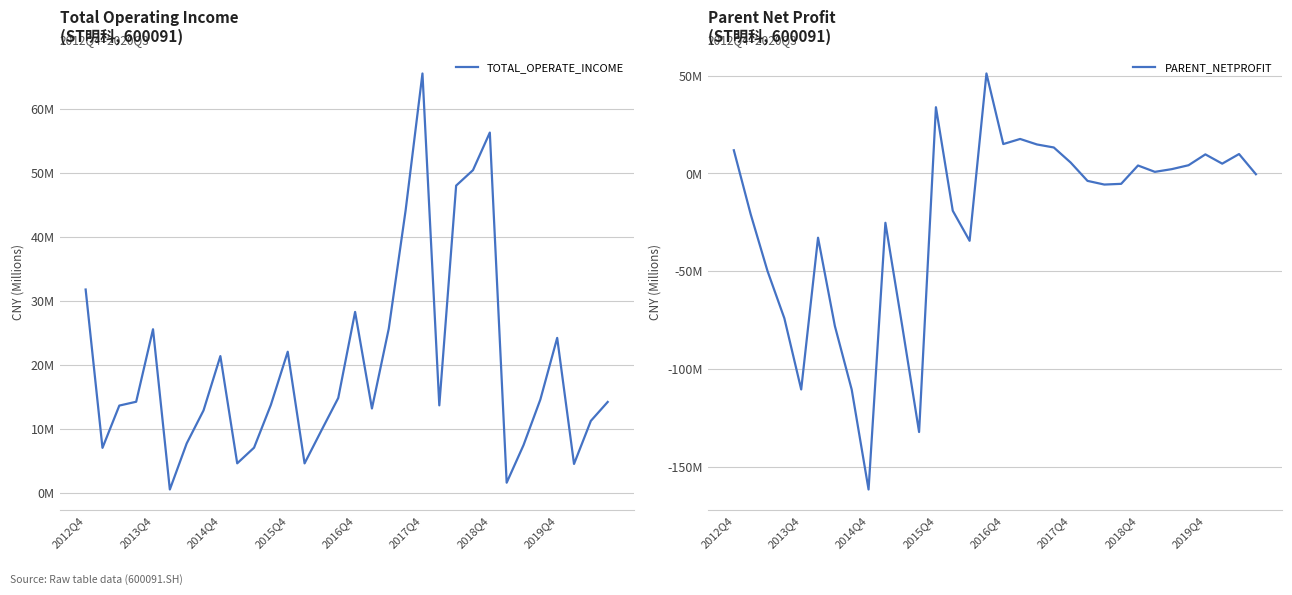

Which series ends up on top after the final intersection of TOTAL_OPERATE_INCOME and PARENT_NETPROFIT?

TOTAL_OPERATE_INCOME